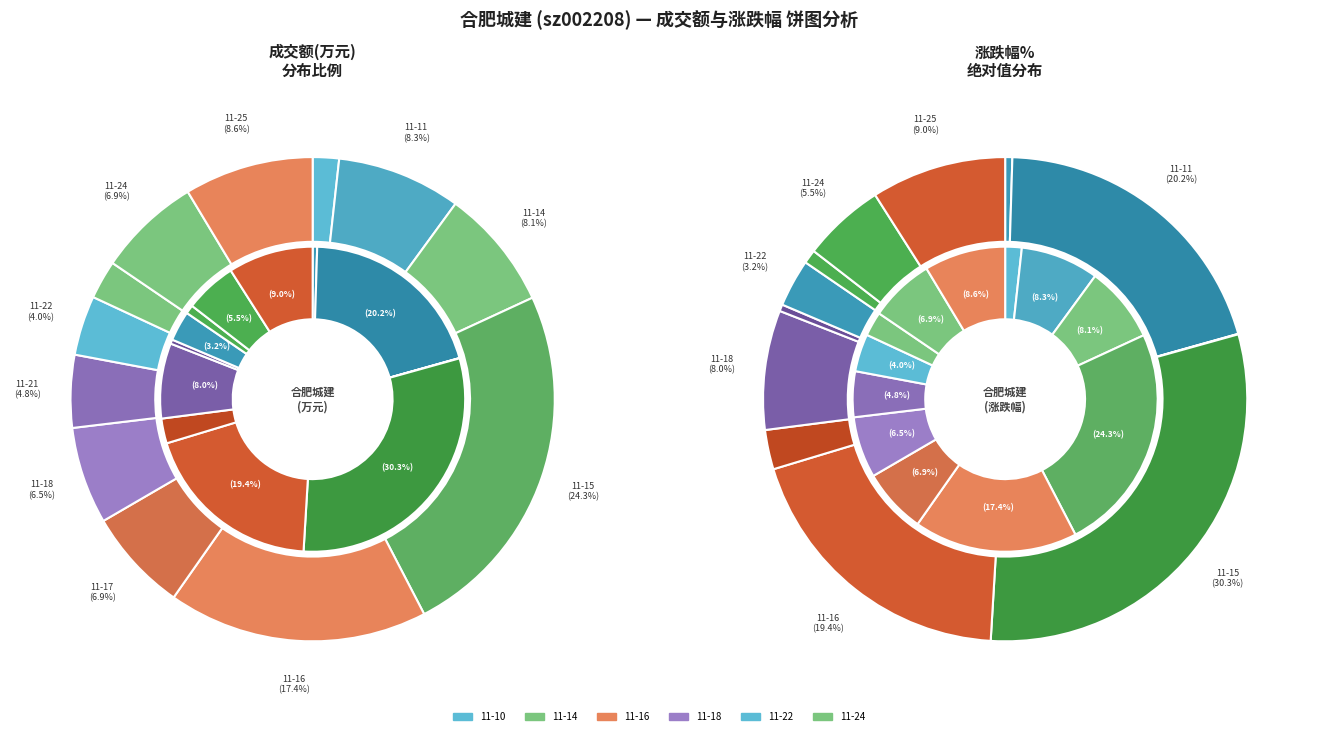

Between 2022-11-24 and 2022-11-23, which is larger?

2022-11-24